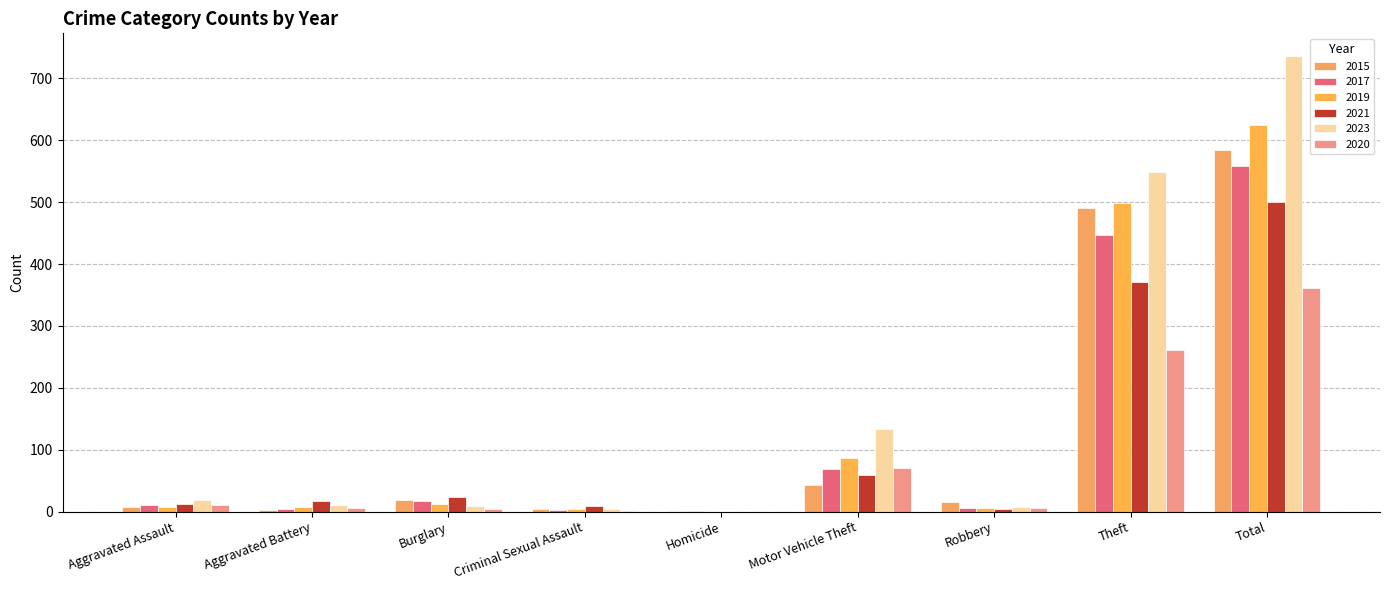

What is the label of the 1st bar from the right?

Total